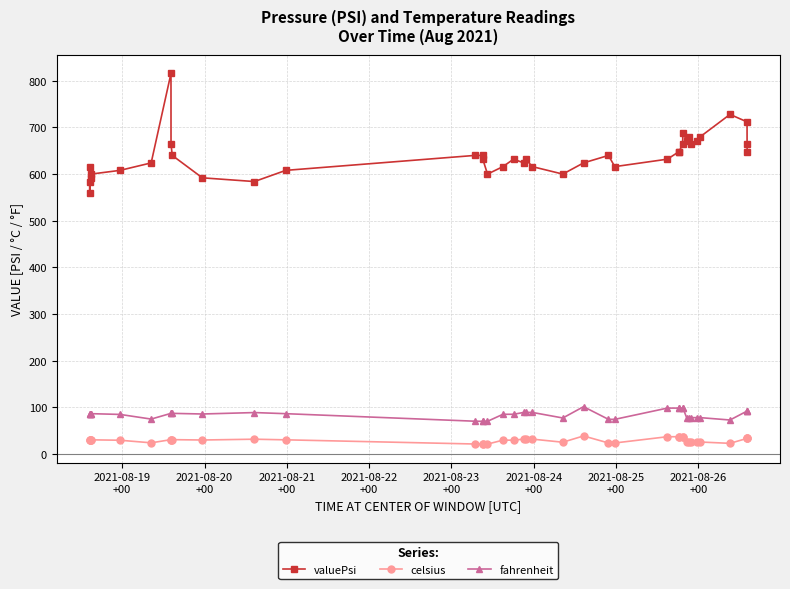

True or false: celsius and valuePsi cross at least once.

False